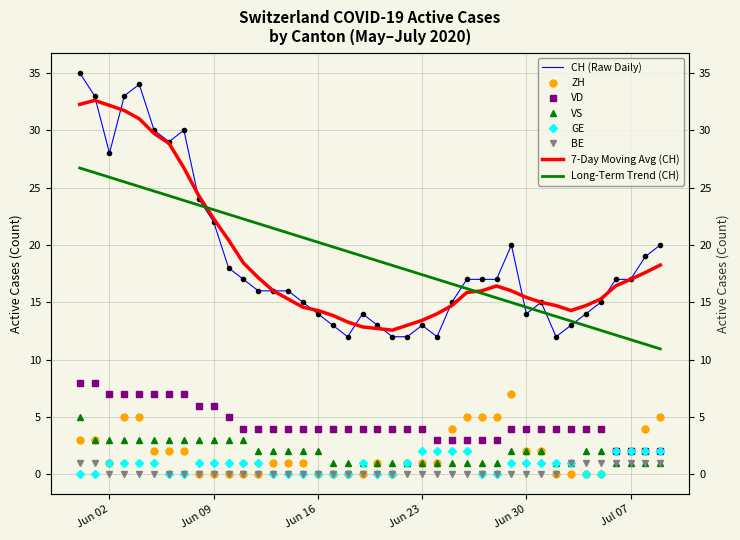

Count the number of categories in the chart.

40